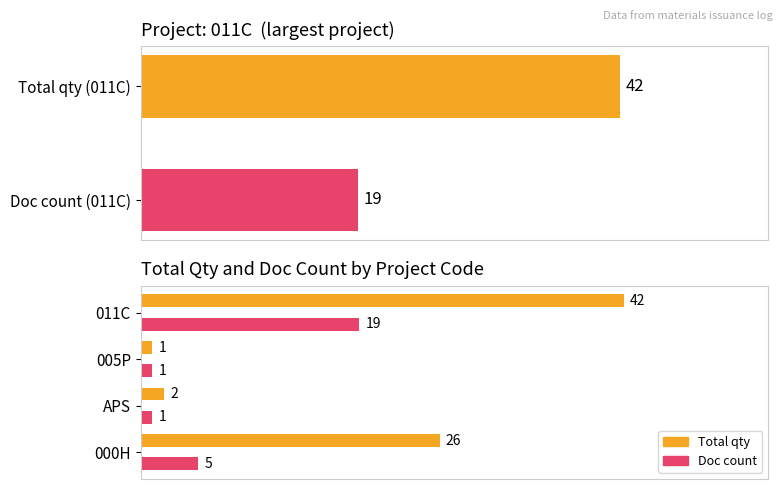

What is the change in value from Total qty (011C) to Doc count (011C)?

-23